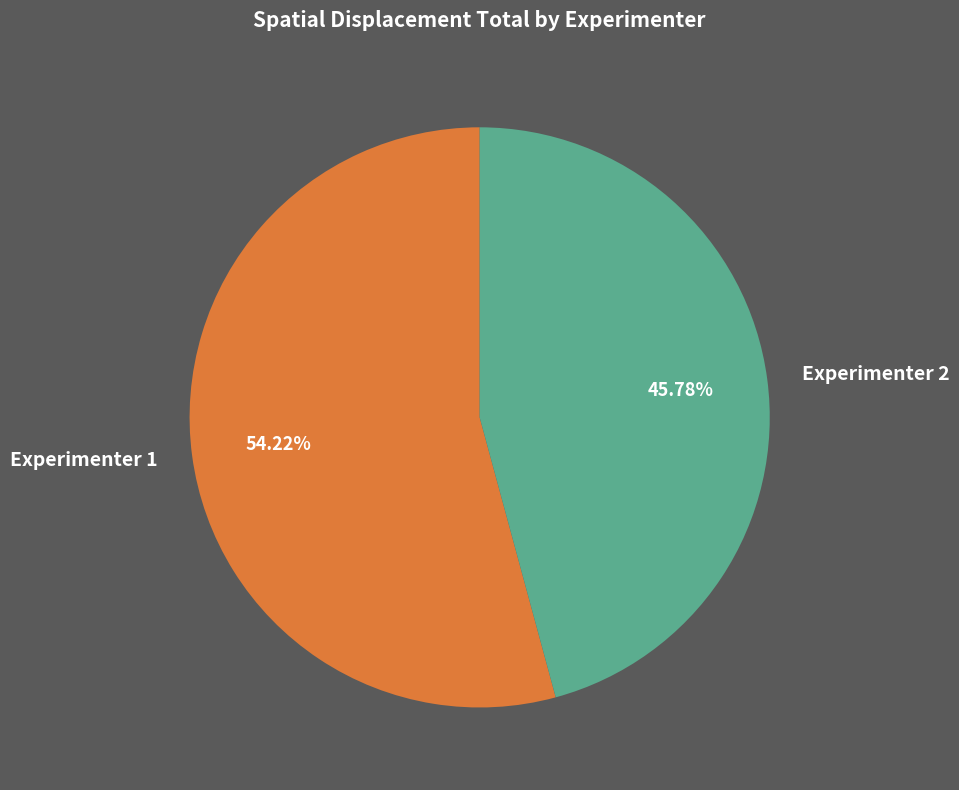

How many segments does this pie chart have?

2